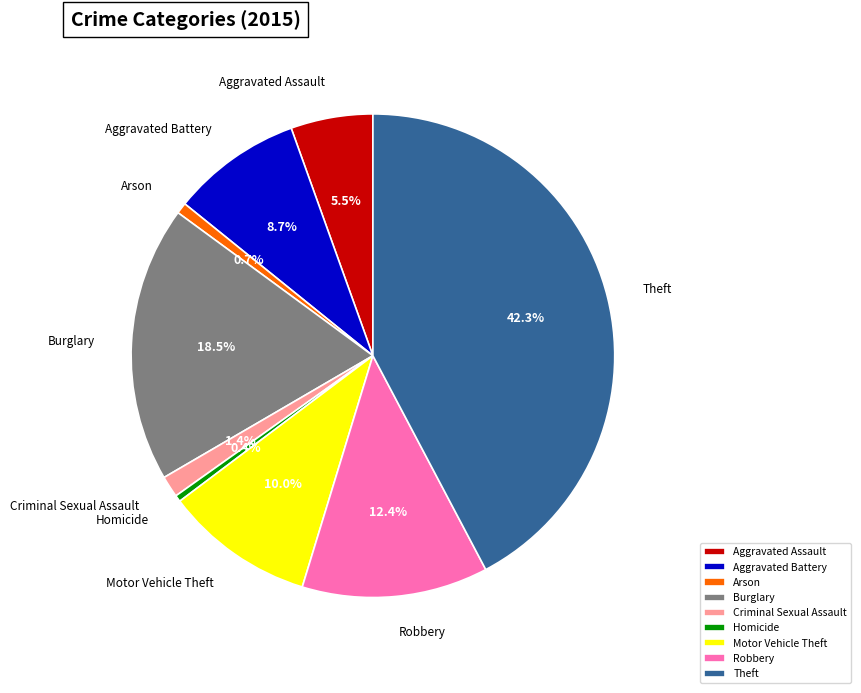

Does Robbery account for over 50% of the chart?

No